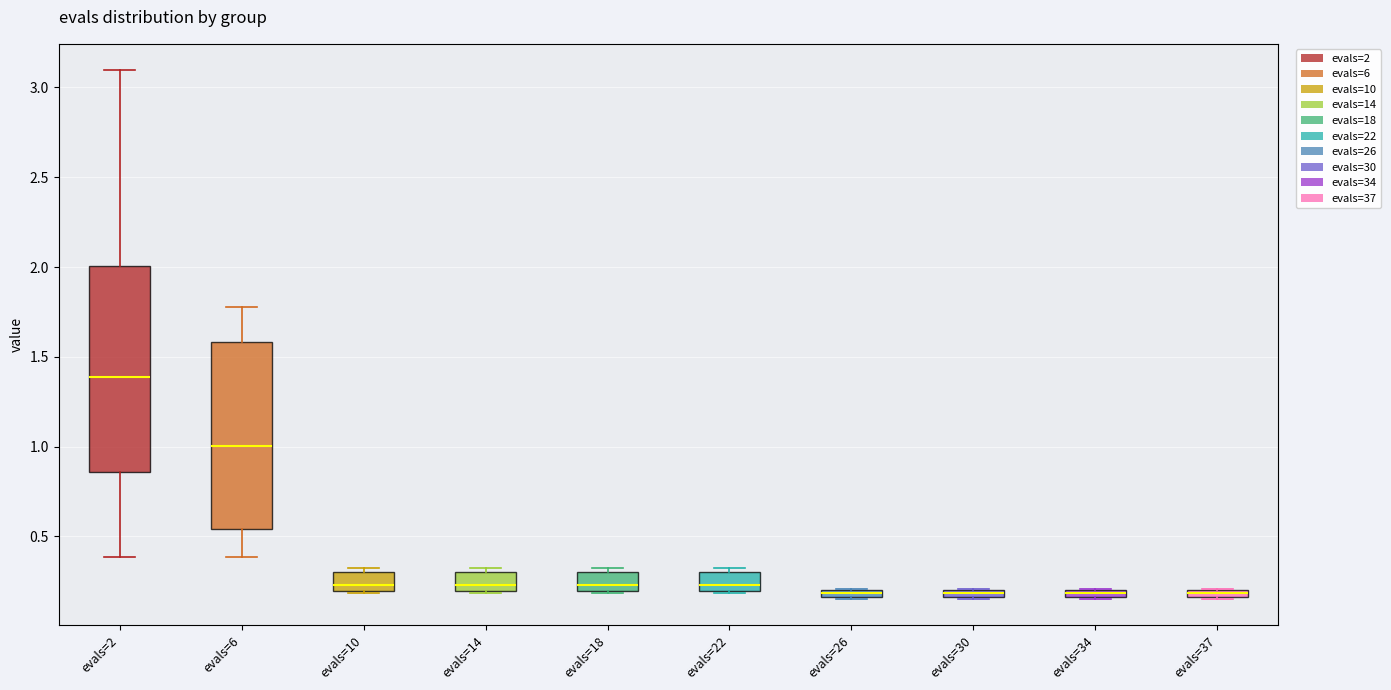

Where is the lower edge of the box for evals=30 on the y-axis? The values are not printed on the chart, so give them approximately, as read against the axis.

0.15